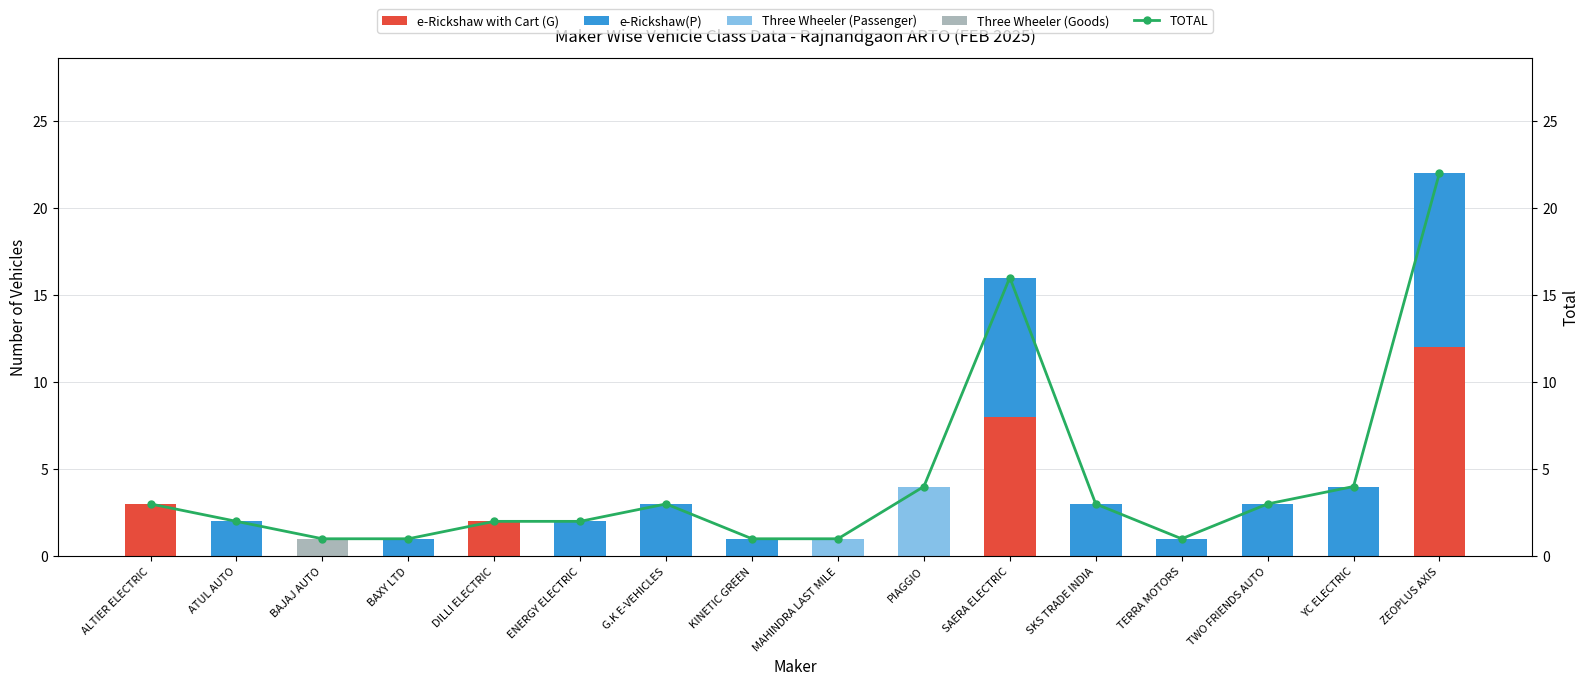

What is the label of the 5th bar from the right?

SKS TRADE INDIA